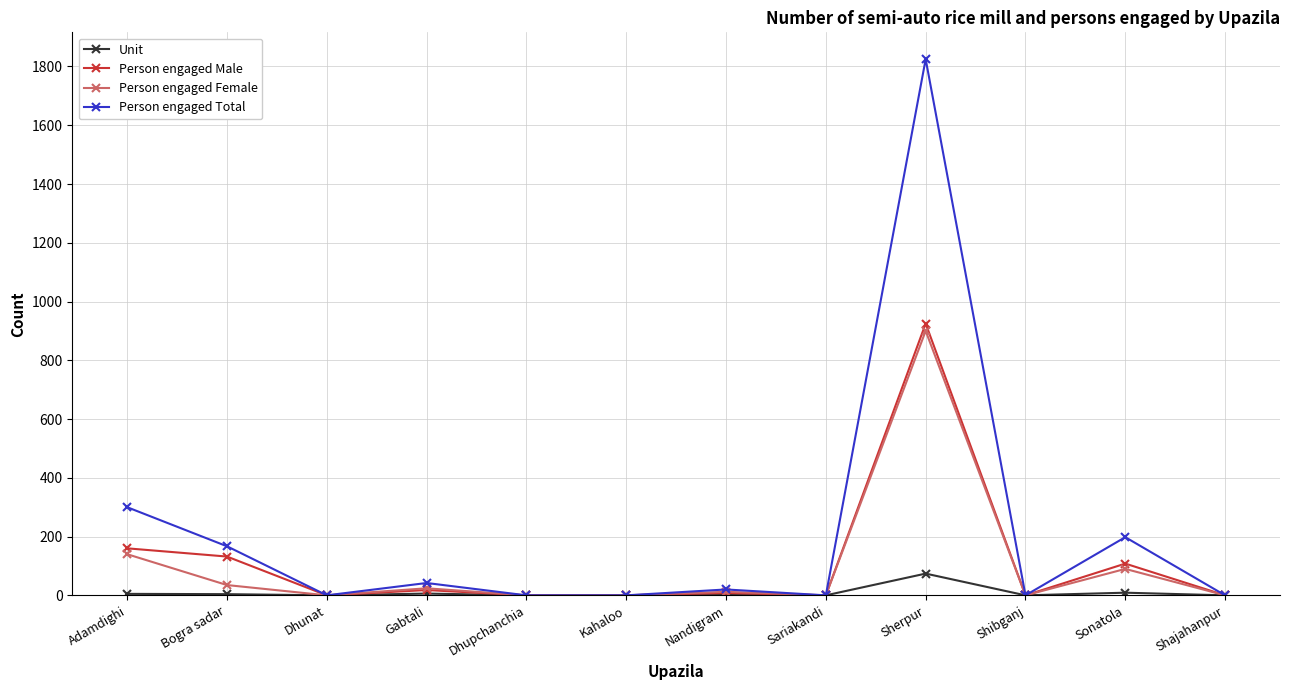

What is the average value of the Person engaged Male series?

113